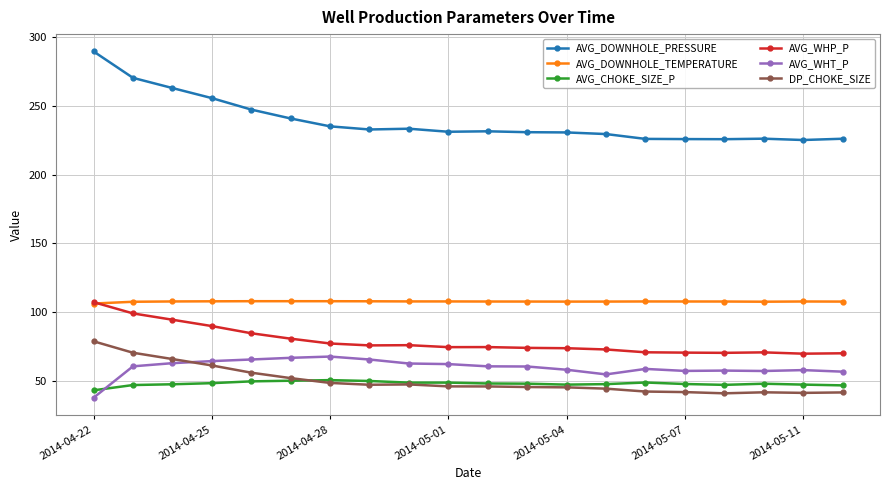

Which series has the largest range (max minus min)?

AVG_DOWNHOLE_PRESSURE